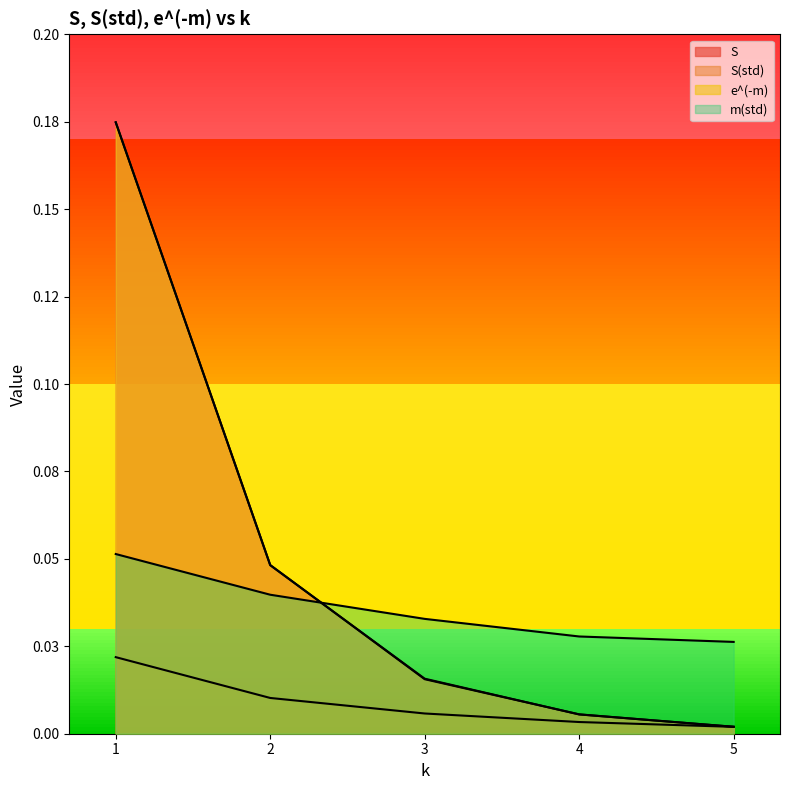

Which has a higher value, 1 or 2?

1